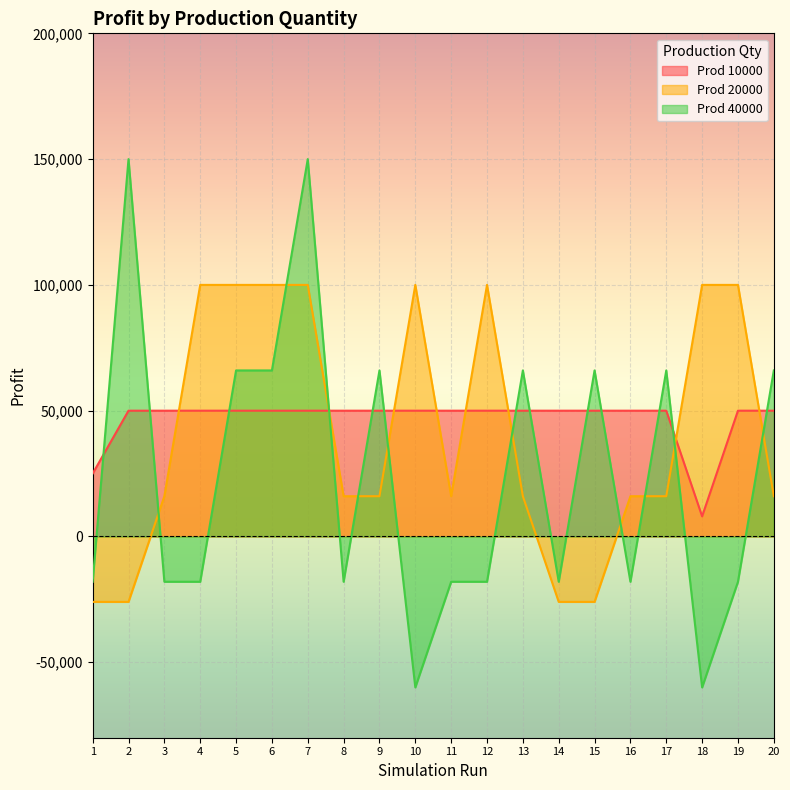

Which series ends up on top after the final intersection of 20000 and 10000?

10000